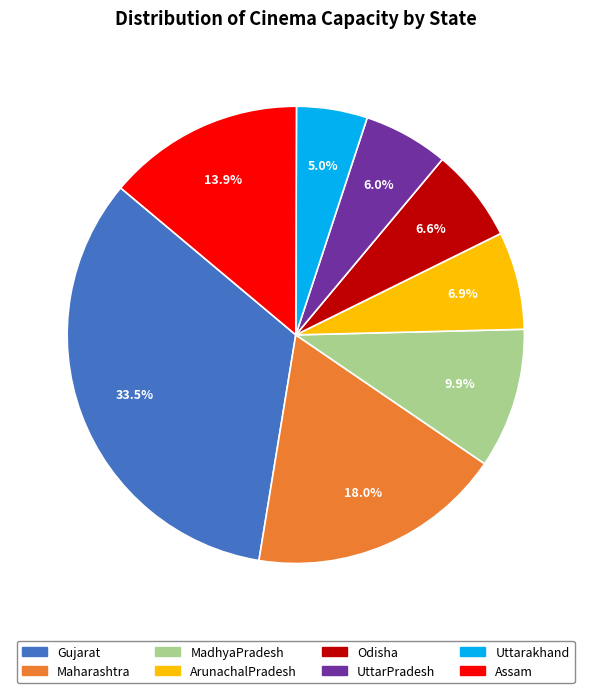

Approximately how many times larger is the value at Gujarat compared to Odisha?

5.1